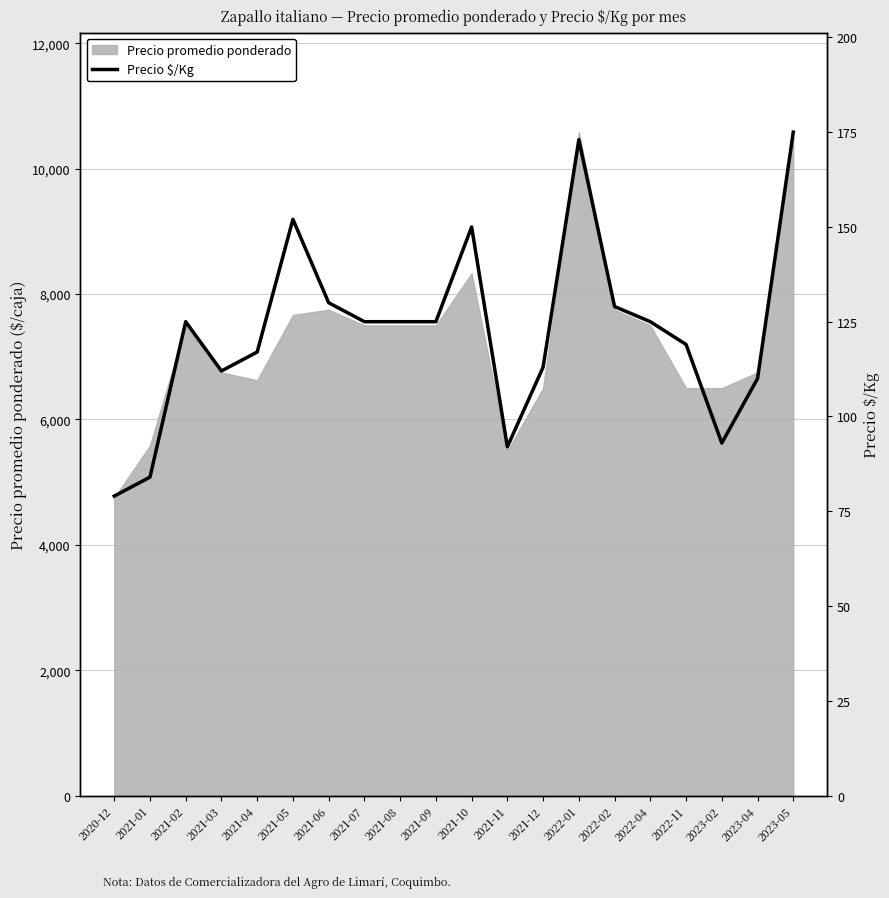

At which category does the data reach its first local peak?

2021-02